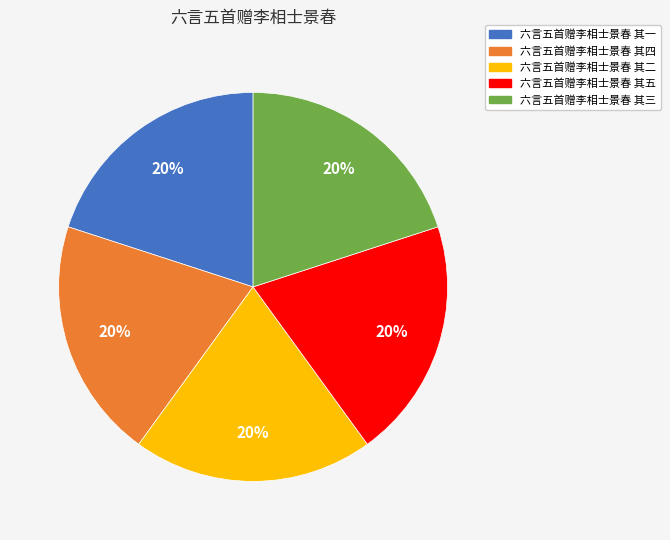

To the nearest percent, what percentage of the pie is 六言五首赠李相士景春 其五?

20%